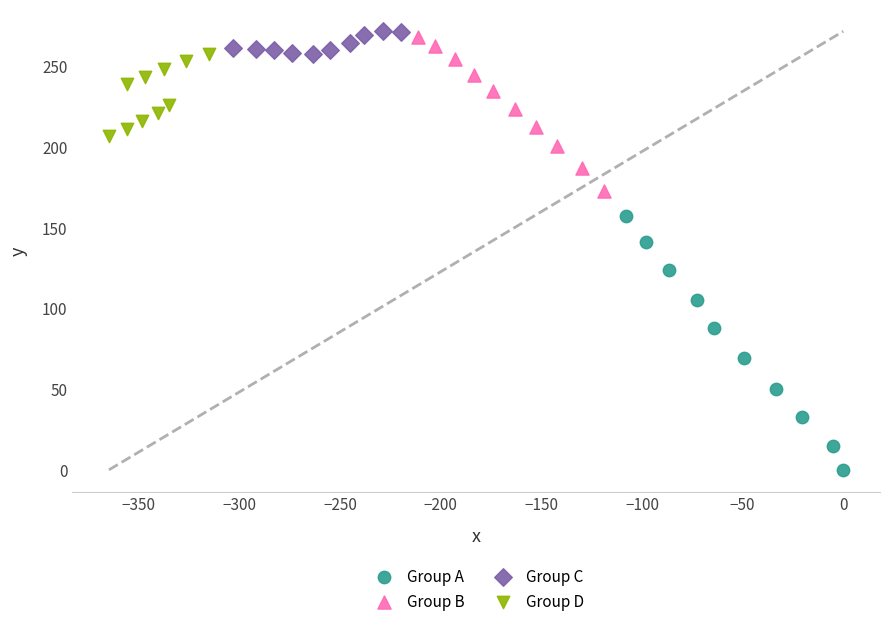

Which series reaches the minimum Y coordinate?

Group A